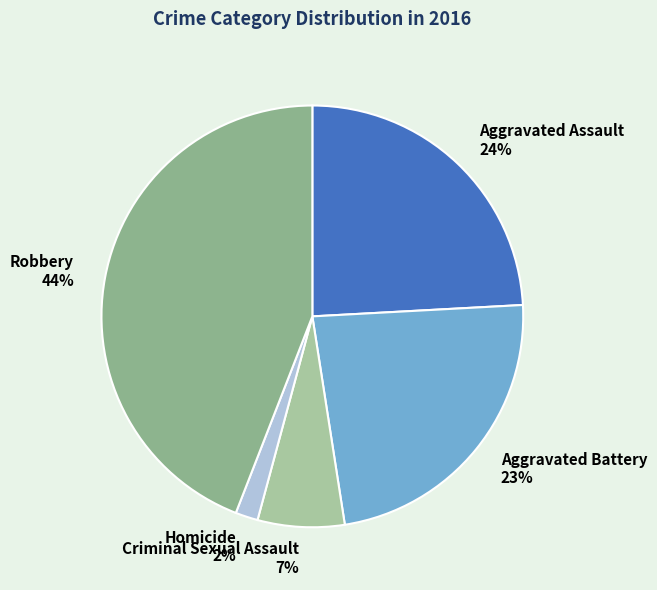

To the nearest percent, what is the combined percentage of Aggravated Assault and Criminal Sexual Assault?

31%